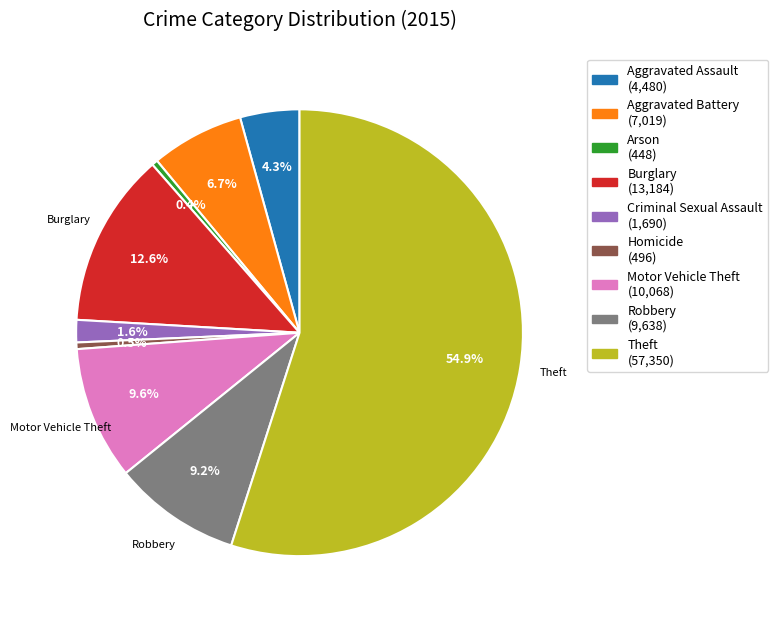

How many slices are in this pie chart?

9